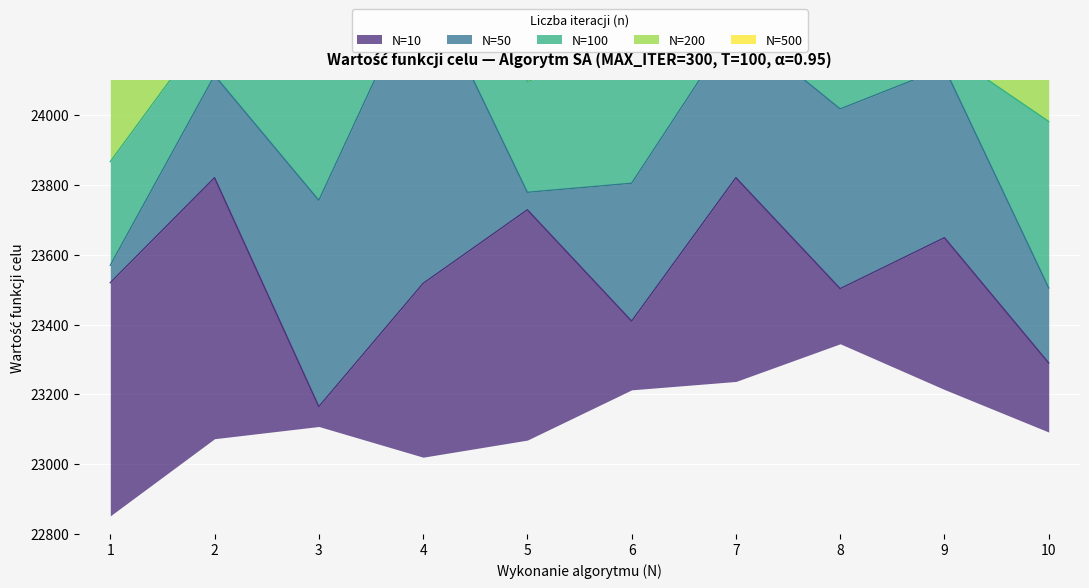

List the labels in order of N=50 value, largest first.

4, 8, 9, 3, 7, 6, 2, 10, 5, 1